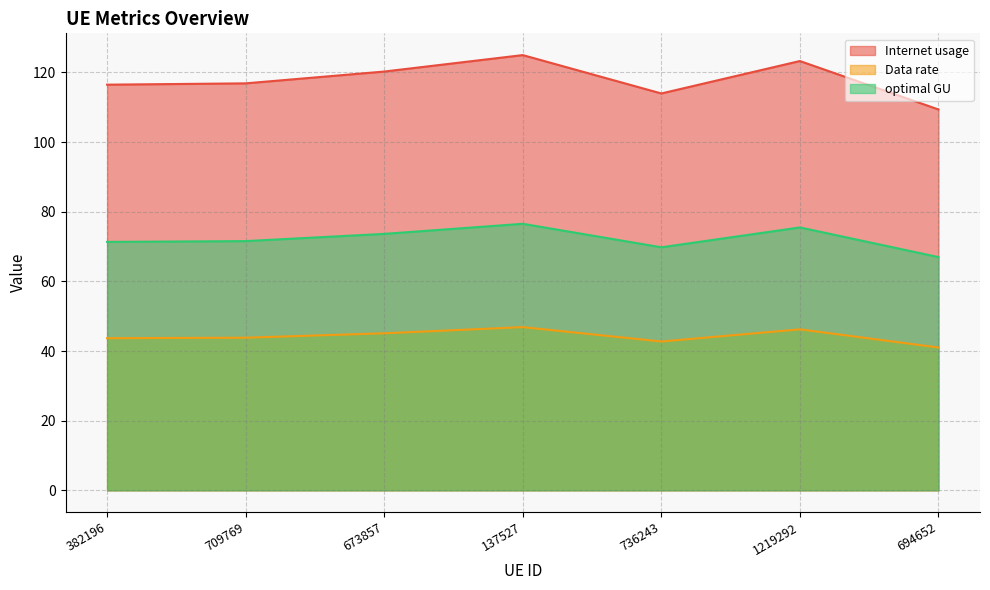

What is the difference between the Internet usage values at 673857 and 137527?

4.7